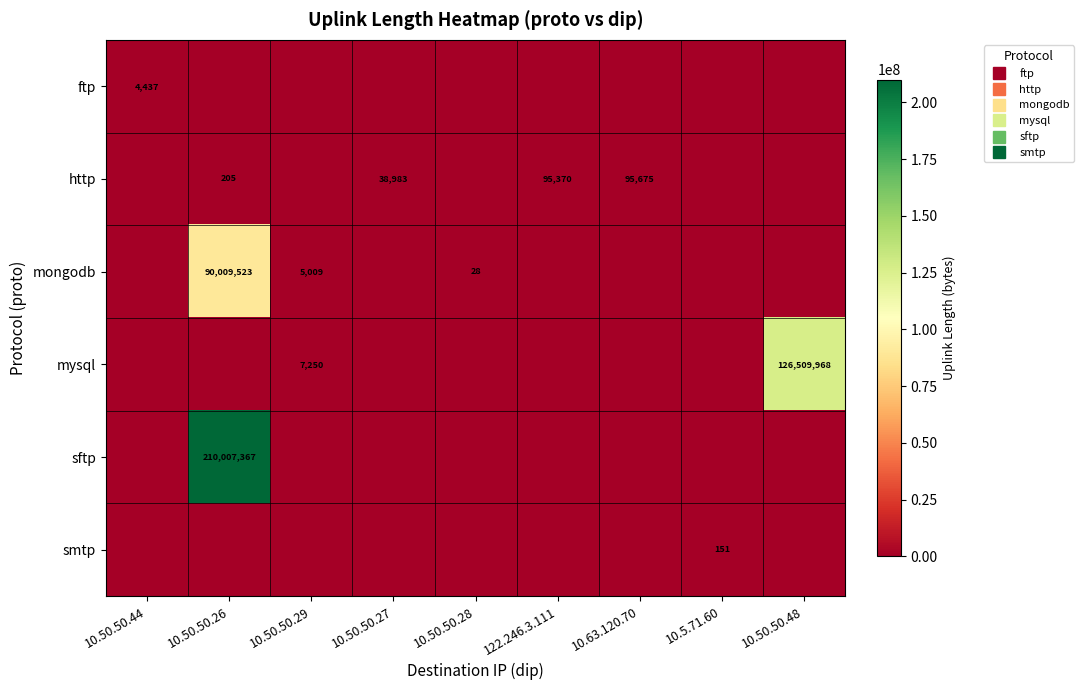

The ftp series shows 0 at 10.5.71.60. True or false?

True